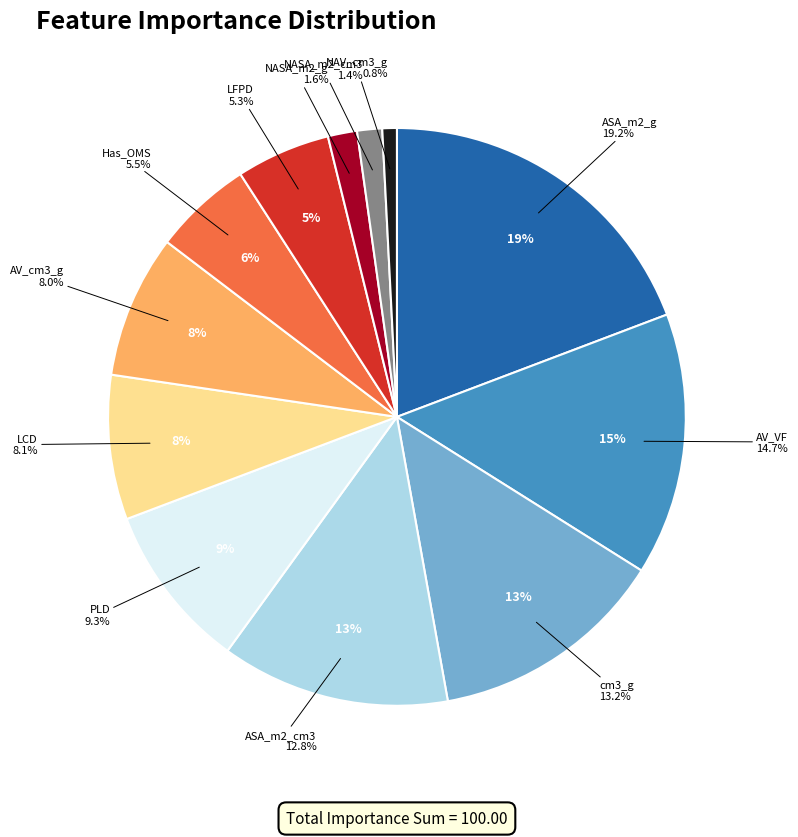

Approximately how many times larger is the value at ASA_m2_g compared to NASA_m2_cm3?

13.8